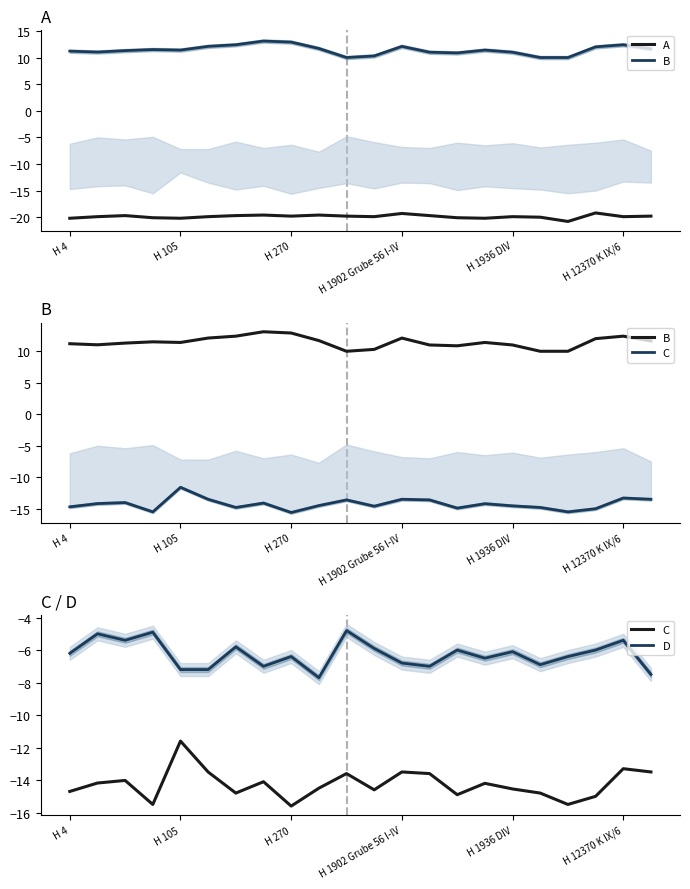

What is the difference between the maximum and second lowest values in the C series?

3.9